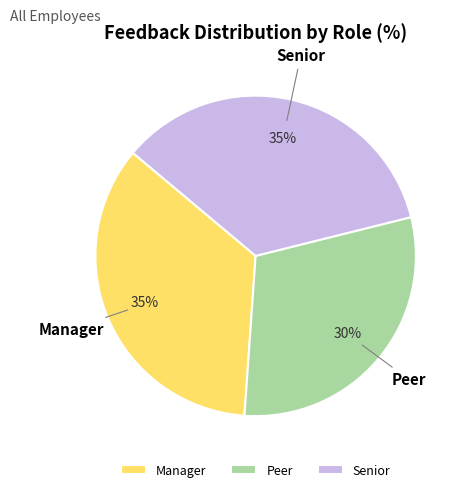

To the nearest percent, what portion does Peer represent?

30%